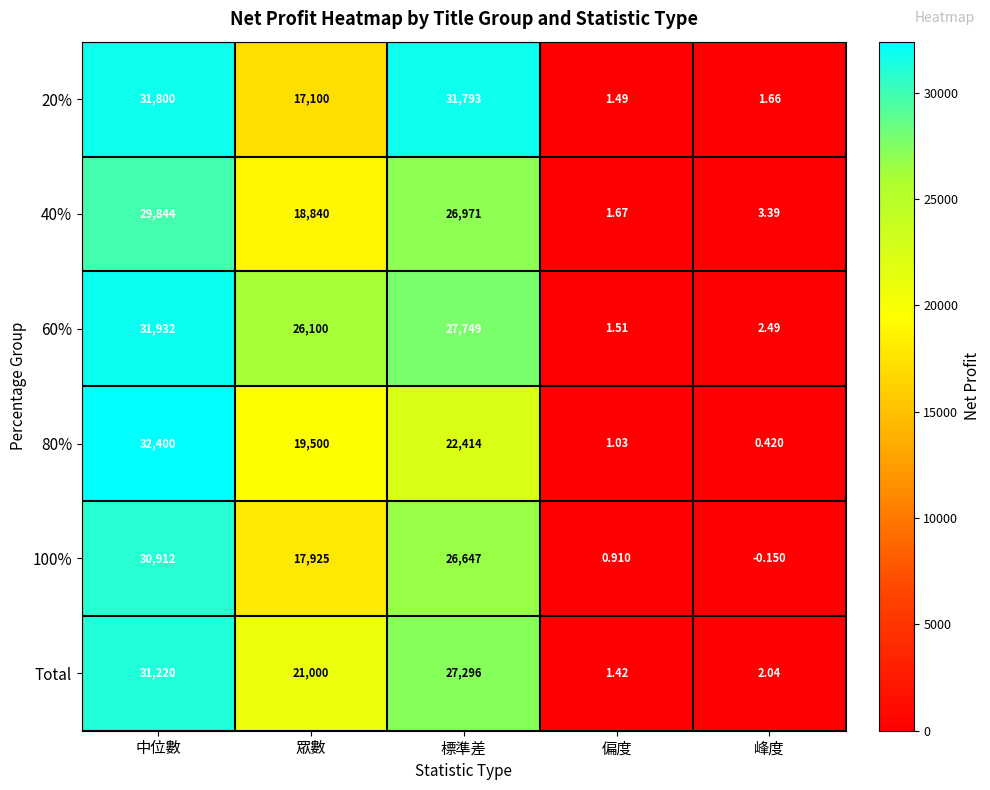

At 中位數, list the series in order from smallest to largest.

40%, 100%, Total, 20%, 60%, 80%